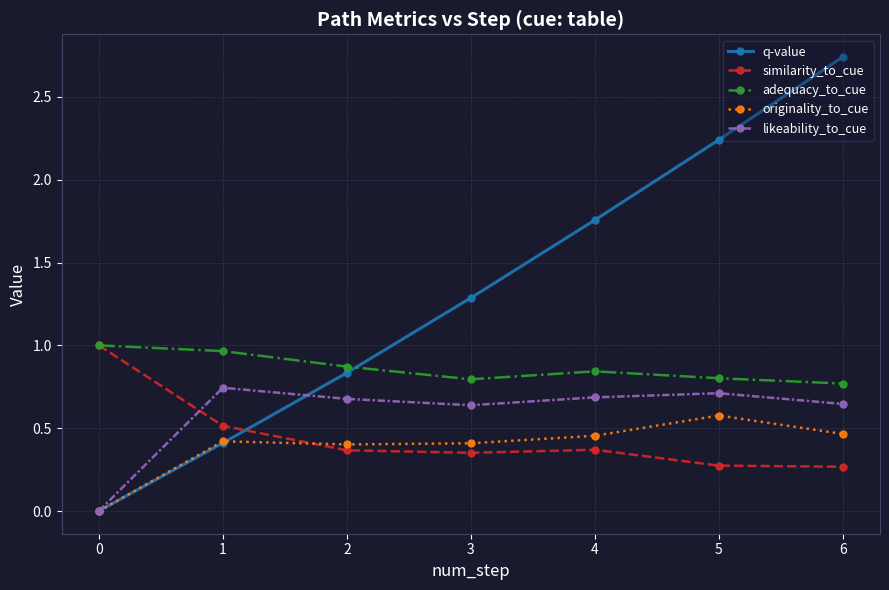

What is the total value across all series at 6?

4.9